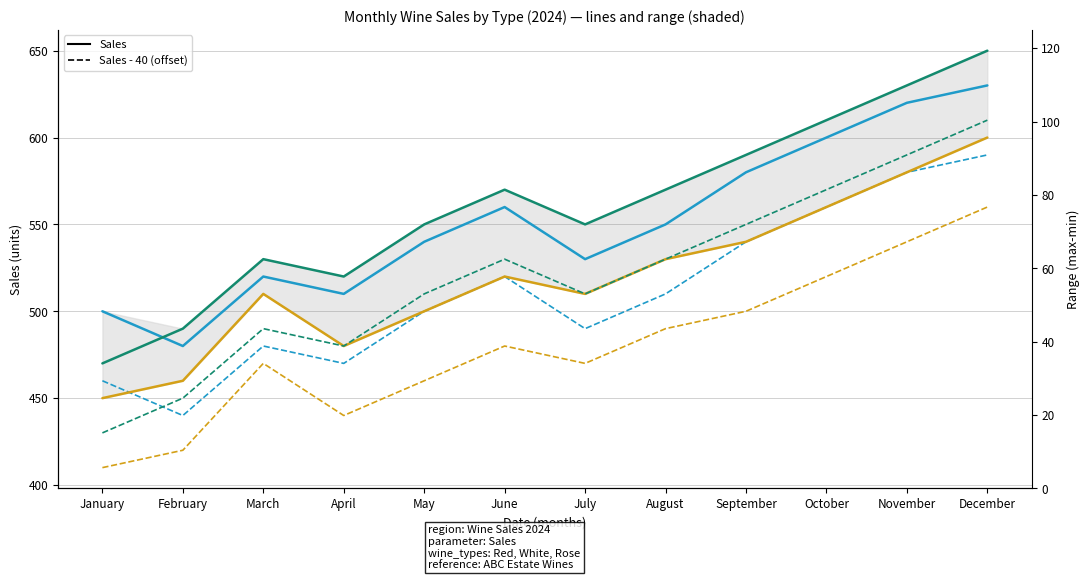

Which series has the widest spread of values?

Rose